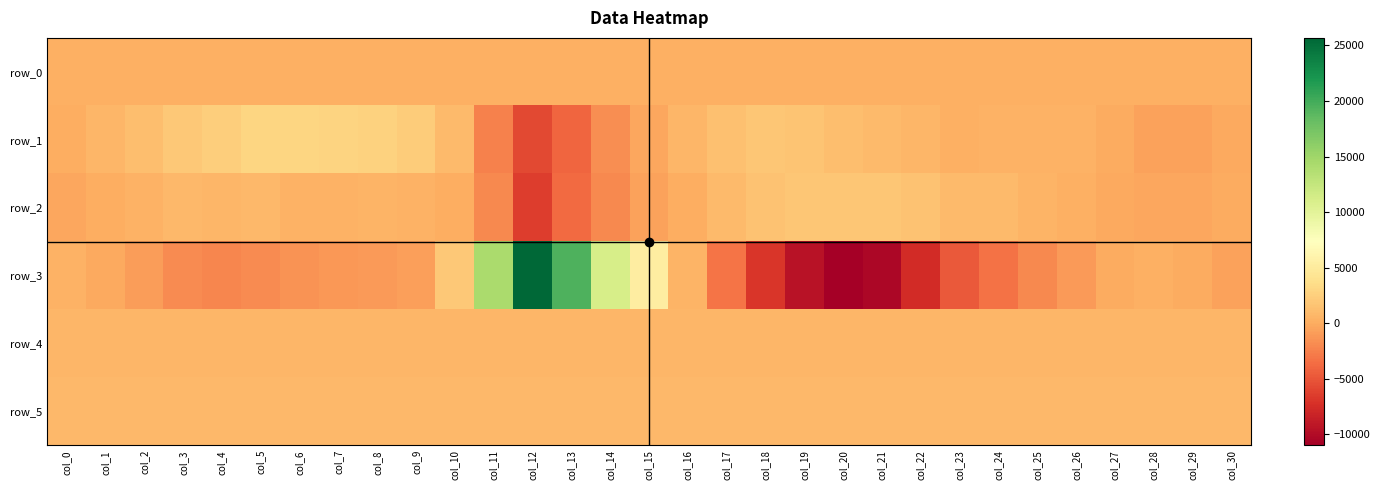

Which has a higher value, col_28 or col_26?

col_28